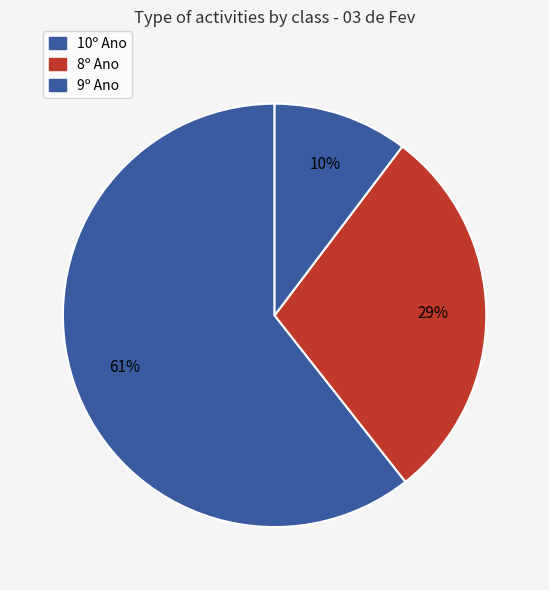

How many segments does this pie chart have?

3